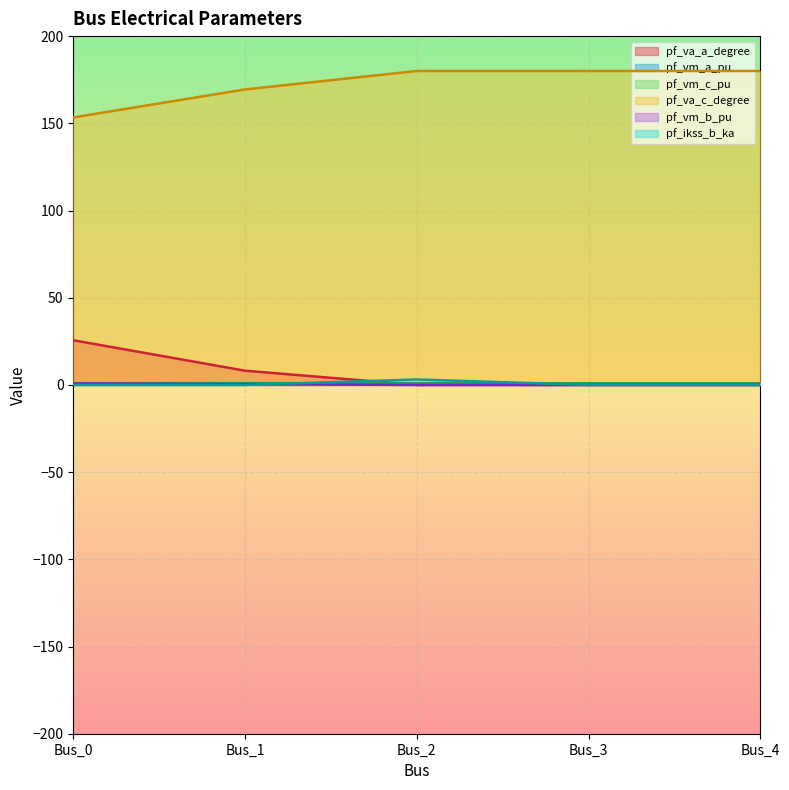

Is the value of pf_va_a_degree at Bus_1 greater than the value of pf_vm_c_pu at Bus_3?

Yes